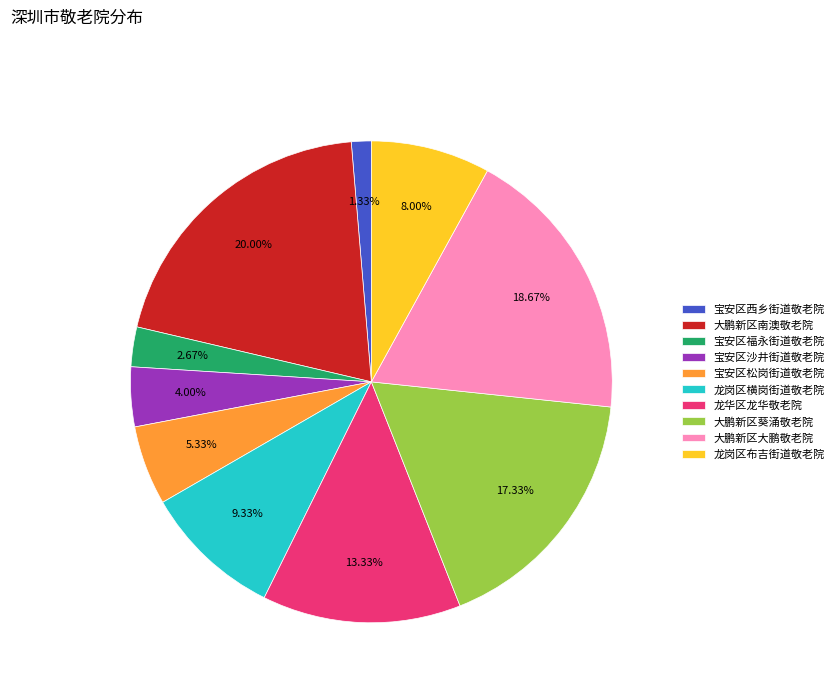

Count the number of slices in the pie.

10